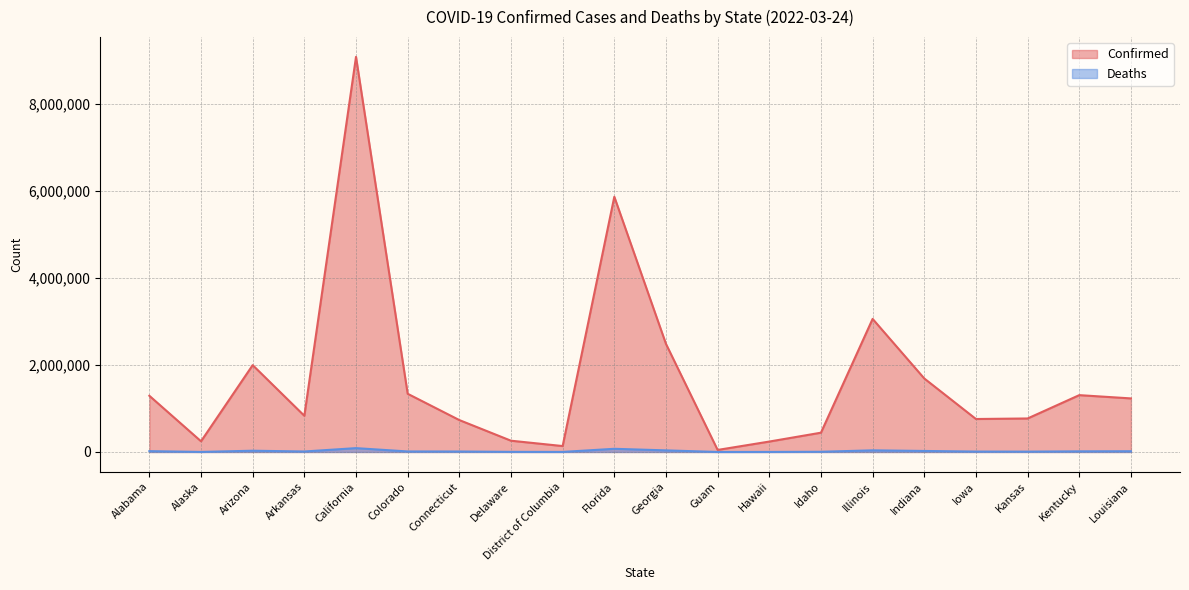

Rank the series by their maximum value, from lowest to highest.

Deaths, Confirmed